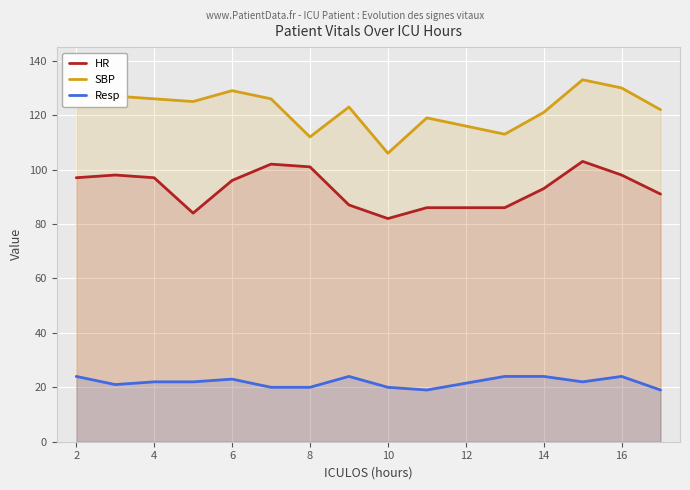

Which series changed the most between 10 and 16?

SBP